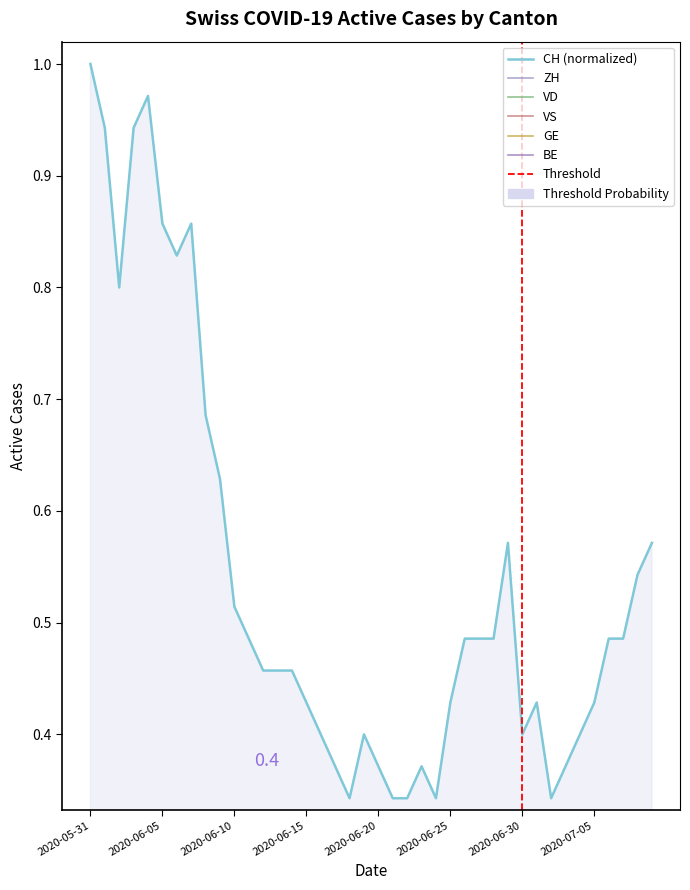

How many lines are shown in the chart?

6